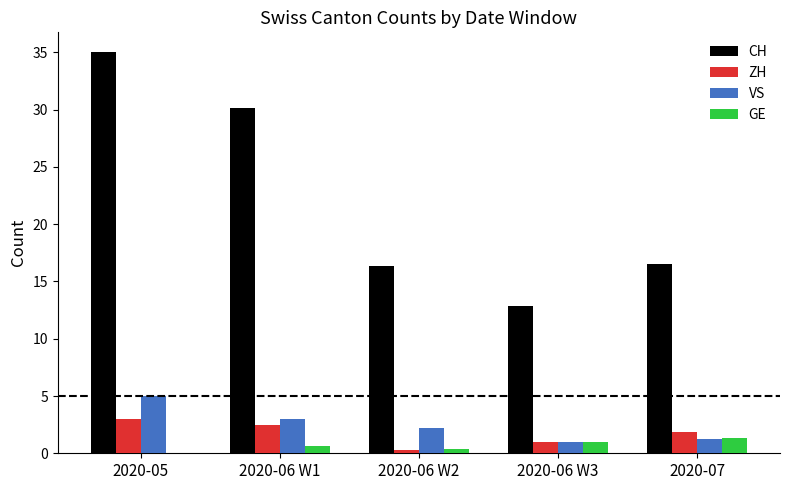

Between 2020-05 and 2020-06 W1, which series saw the biggest shift?

CH